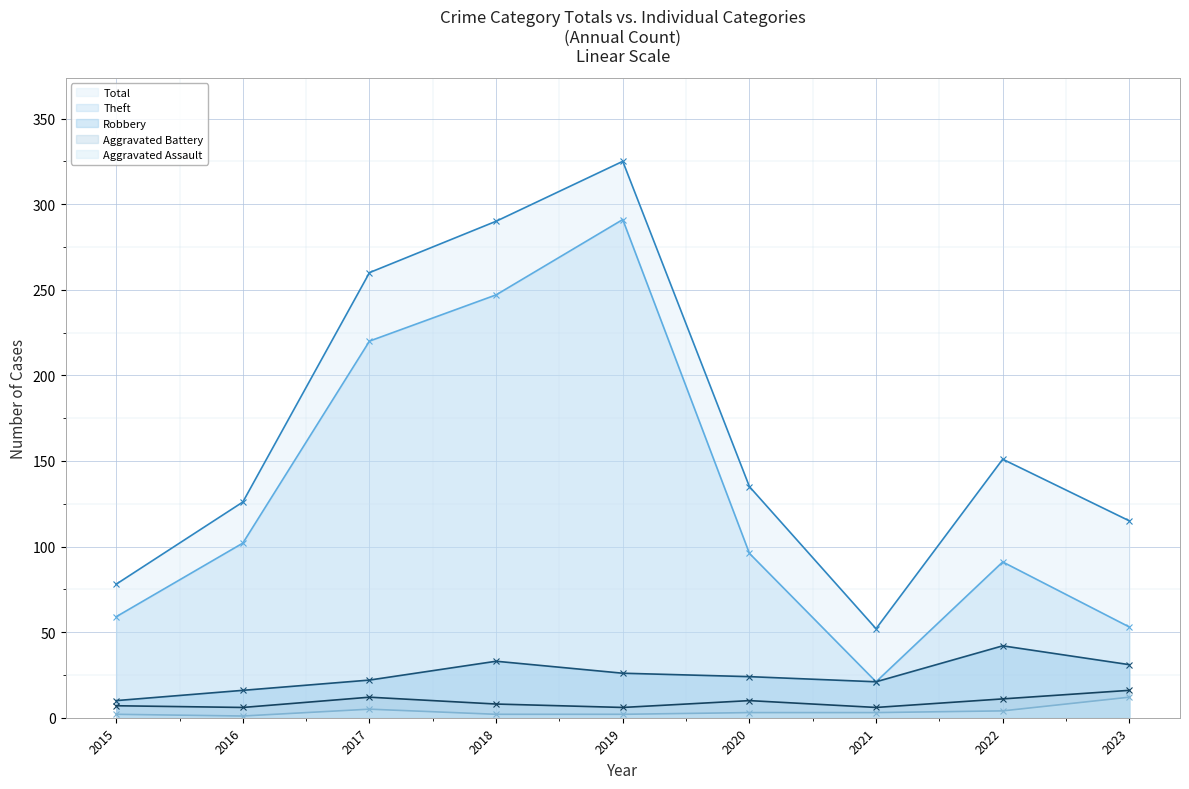

List the series in order of their peak value, highest first.

Total, Theft, Robbery, Aggravated Battery, Aggravated Assault